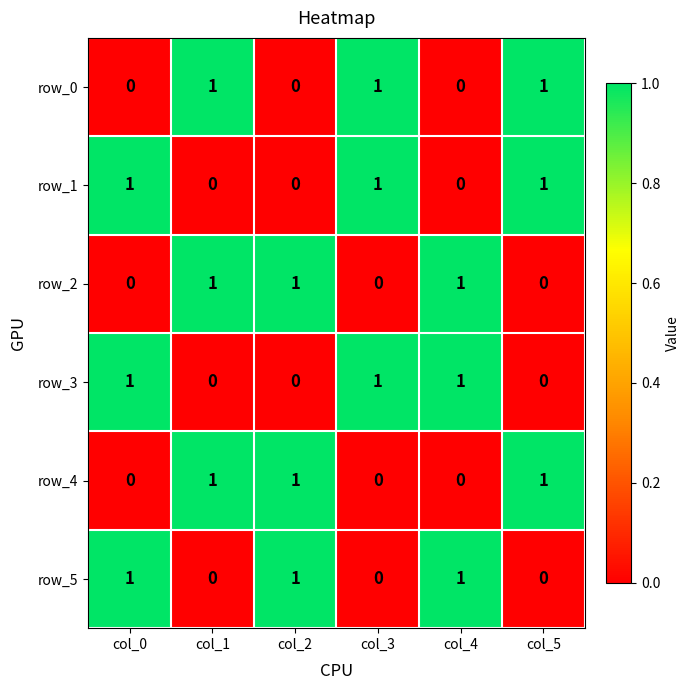

How many row_0 values are between 0 and 1?

6